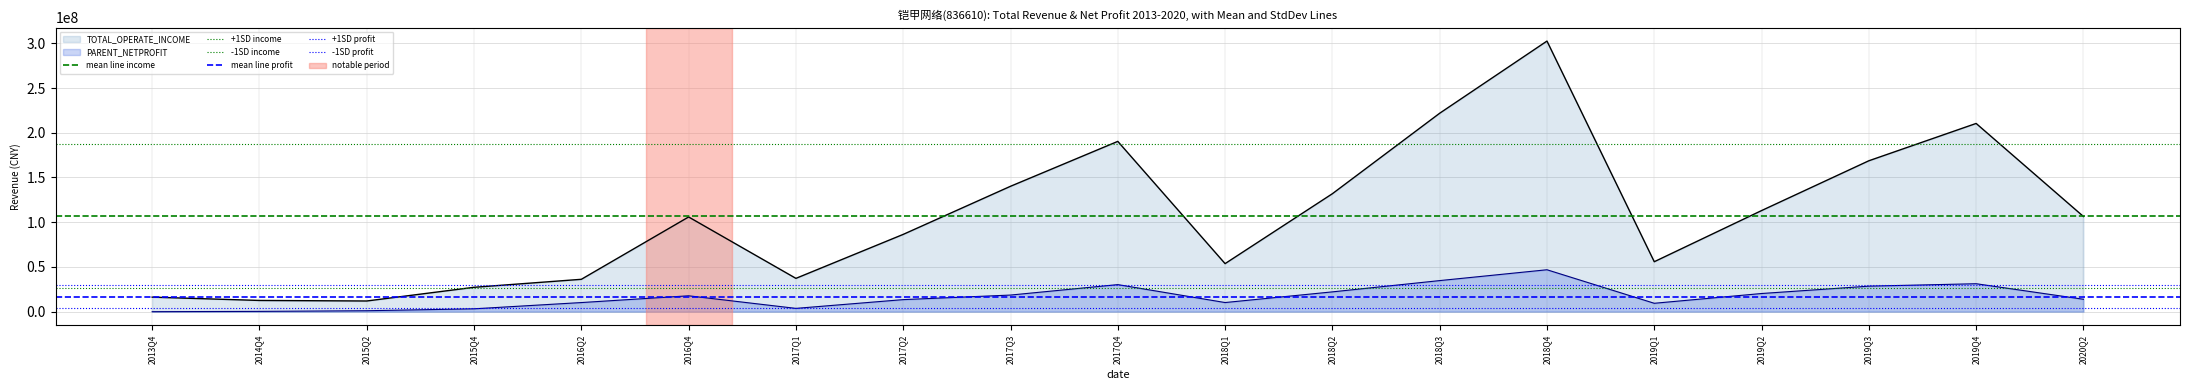

What is the sum of all -1SD income values?

52584528.9